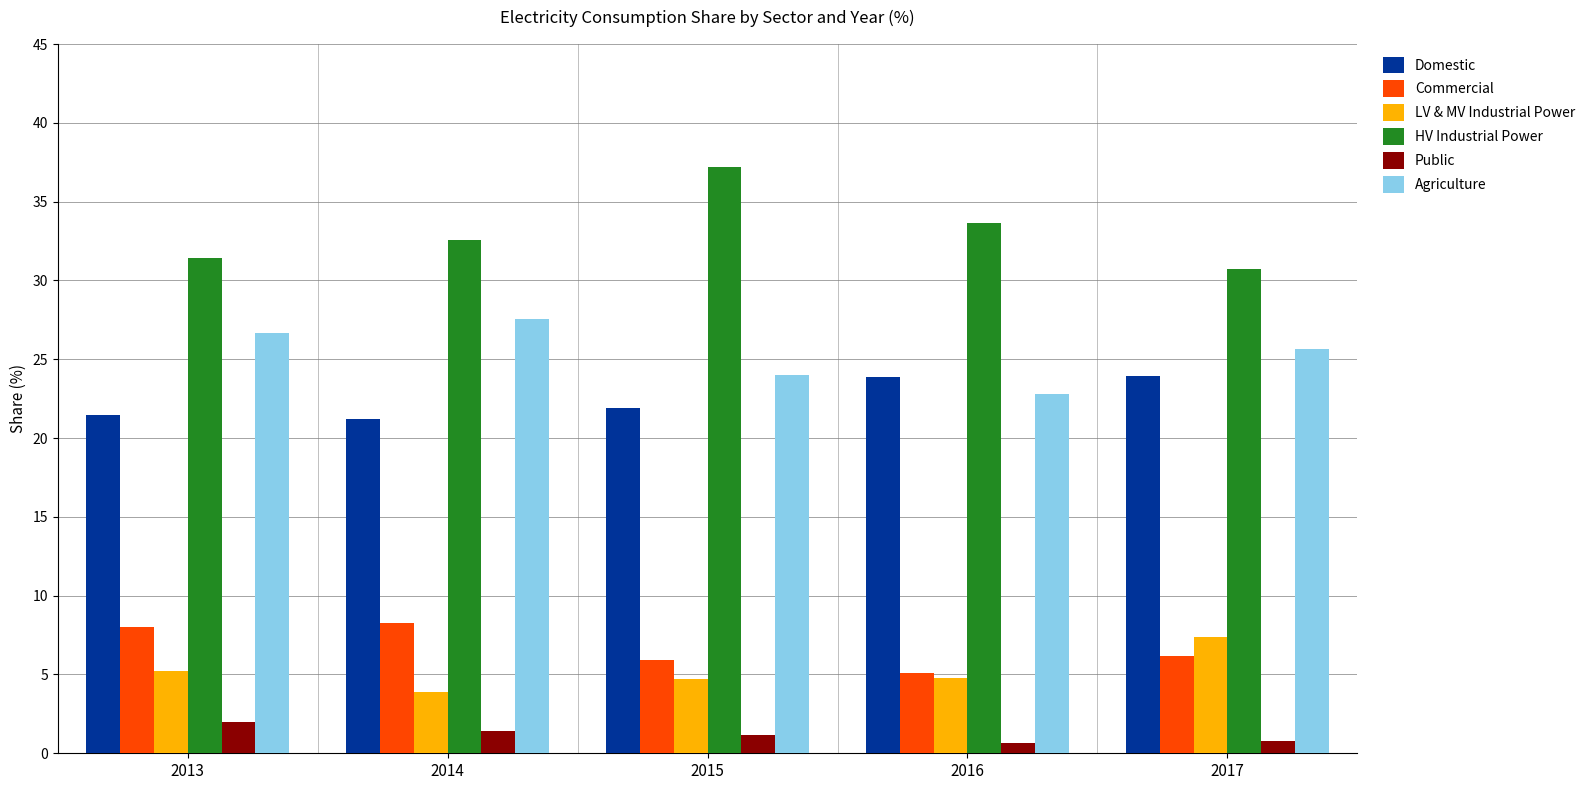

What is the difference between the second highest and second lowest values in the LV & MV Industrial Power series?

0.5